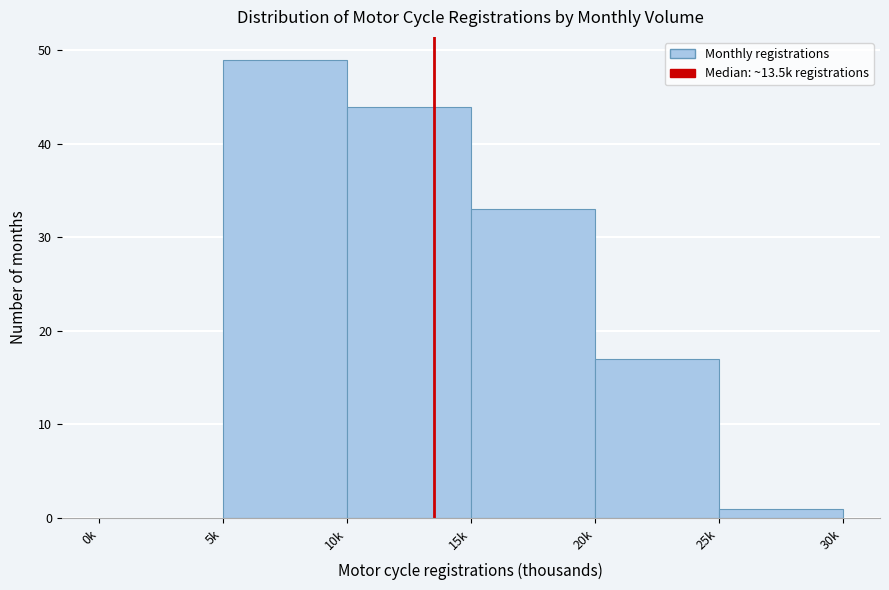

Reading left to right, extract all data points from this chart.

0k=0	5k=49	10k=44	15k=33	20k=17	25k=1